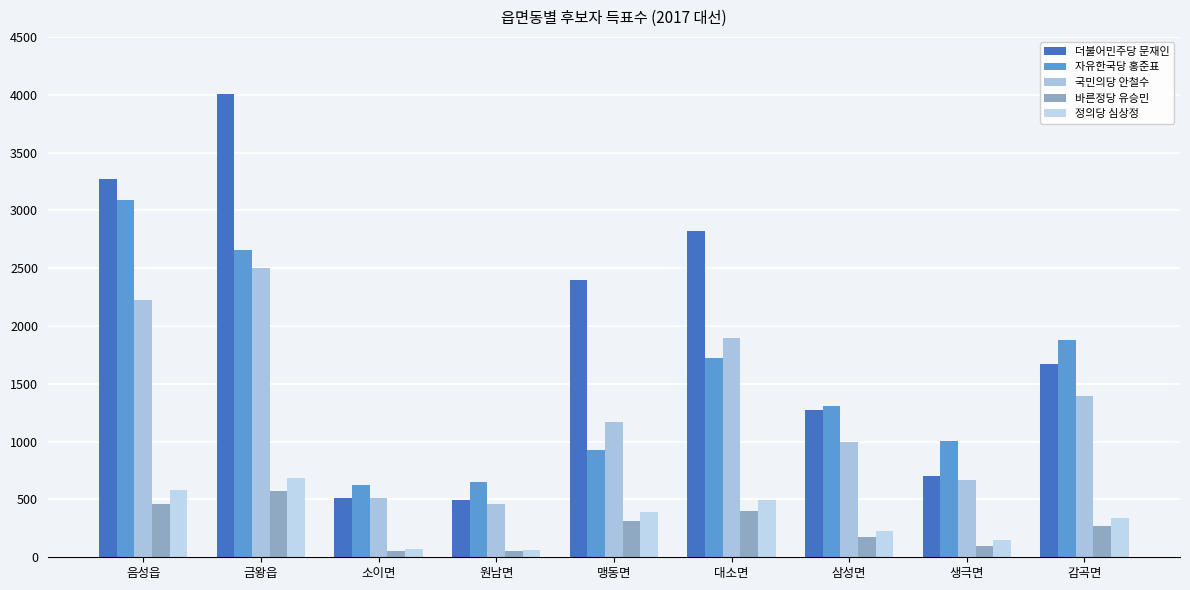

At which label is 바른정당 유승민 closest to 313?

맹동면